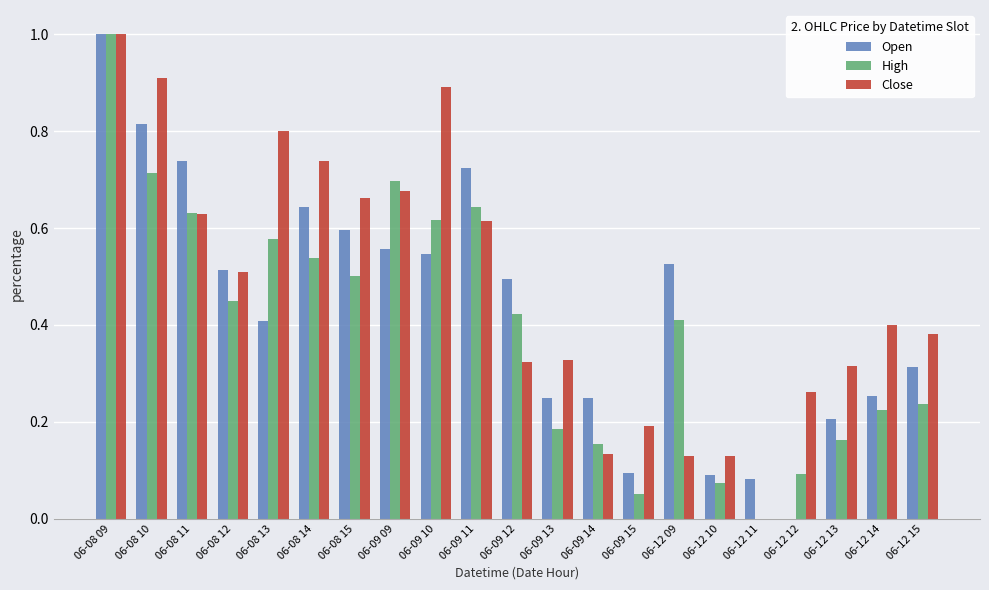

Which series changed the most between 06-09 11 and 06-09 12?

Close